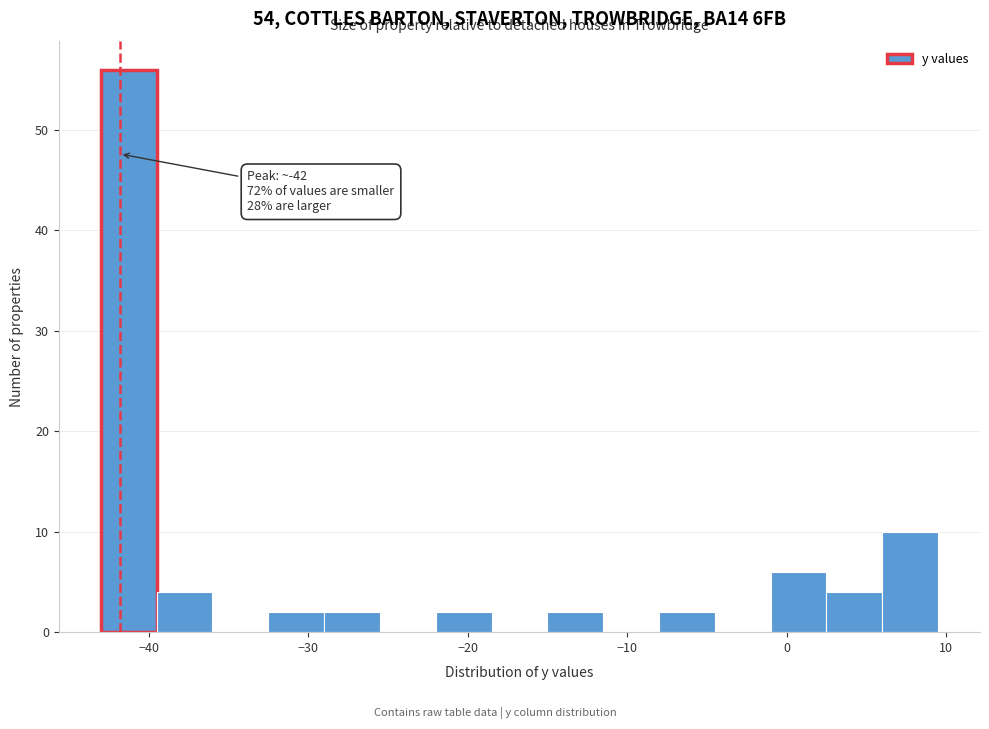

Around what value on the x-axis is the tallest bar? Give the approximate position of its centre, as read against the axis.

-41